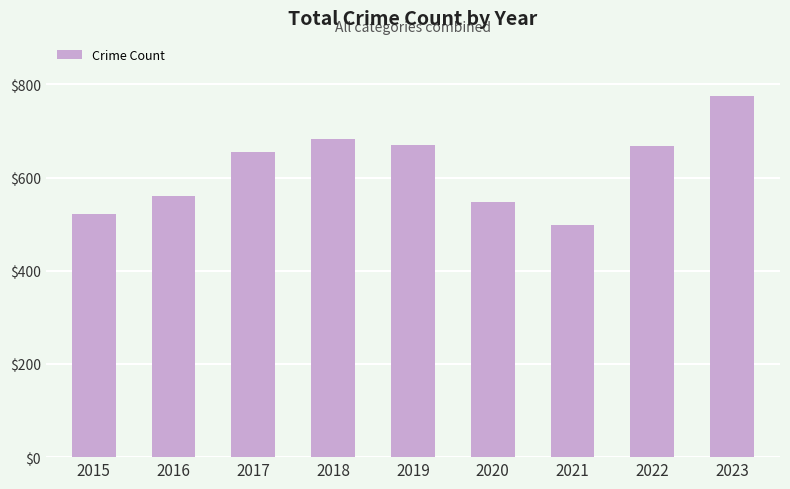

The value at 2017 is 654. True or false?

True